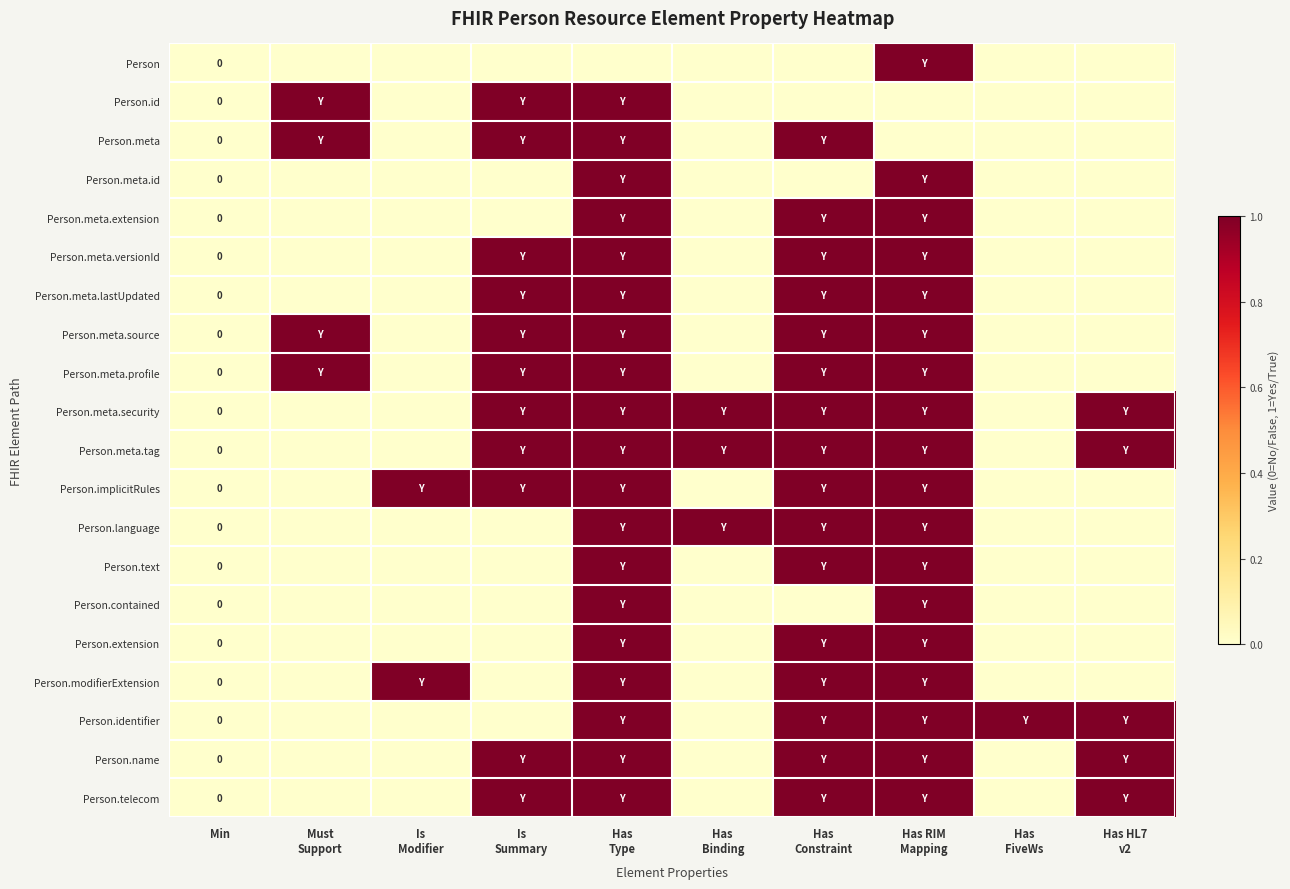

What is the maximum value for Person.id?

1